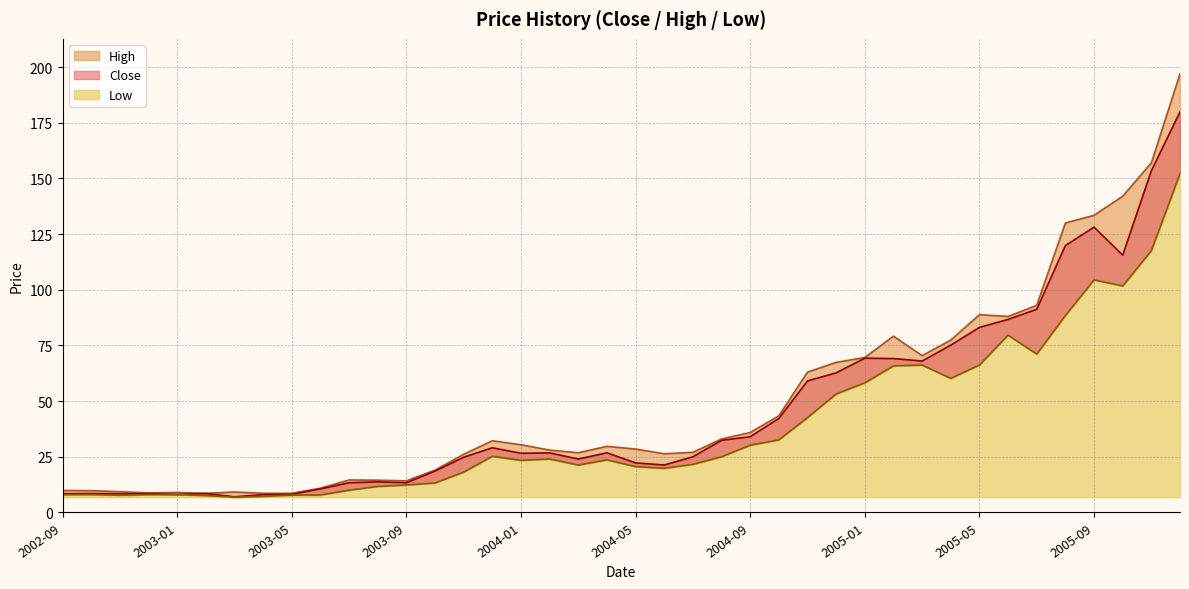

True or false: Low has a value of 21.3 at 2004-03.

True